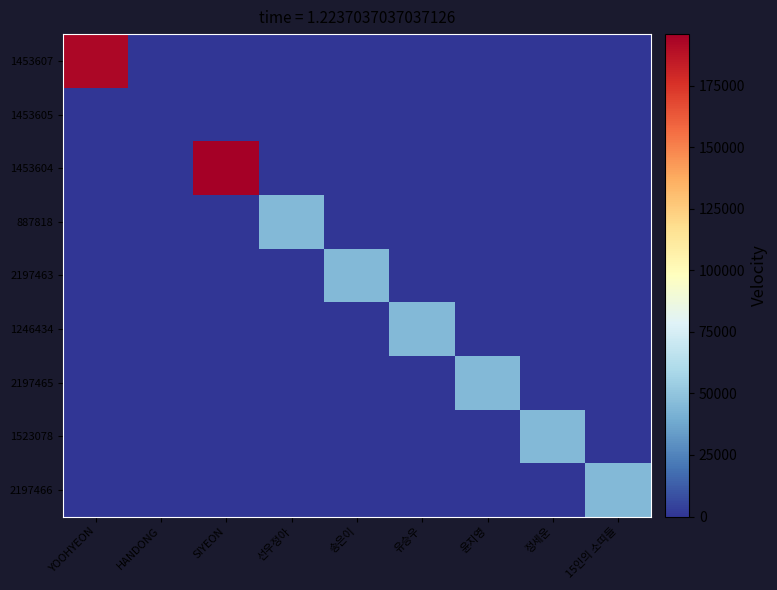

Between 윤지영 and 정세운, which series saw the biggest shift?

2197465